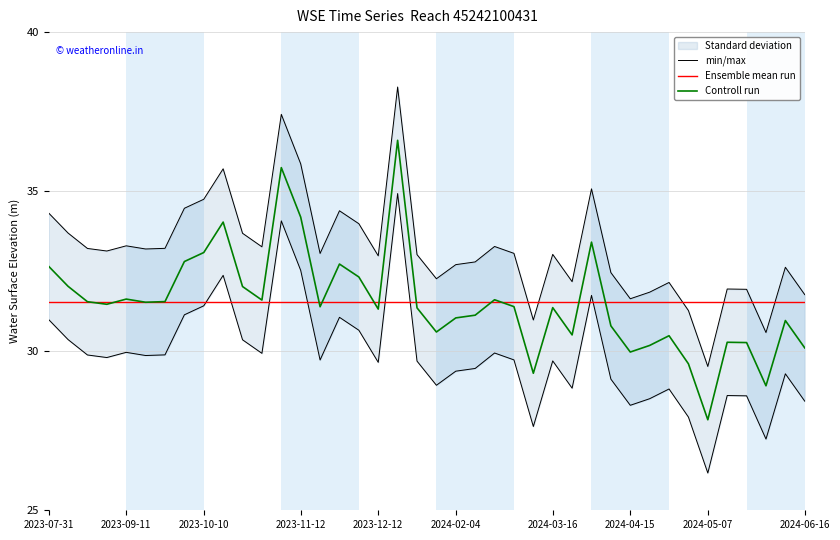

What is the value of the Controll run point at the 10th from the left?

34.0